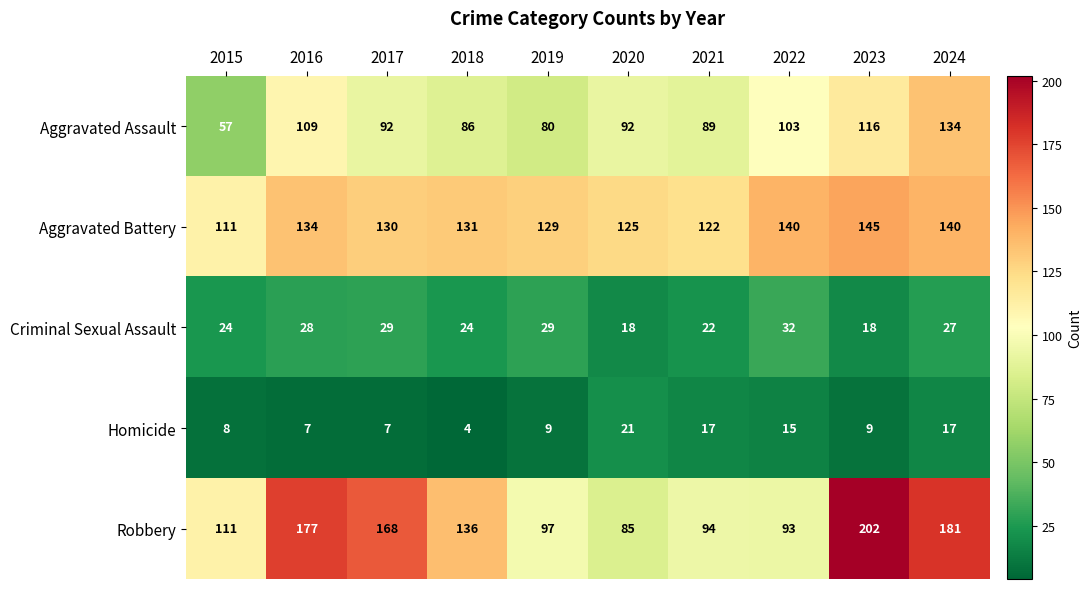

Which series changed the most between 2017 and 2018?

Robbery